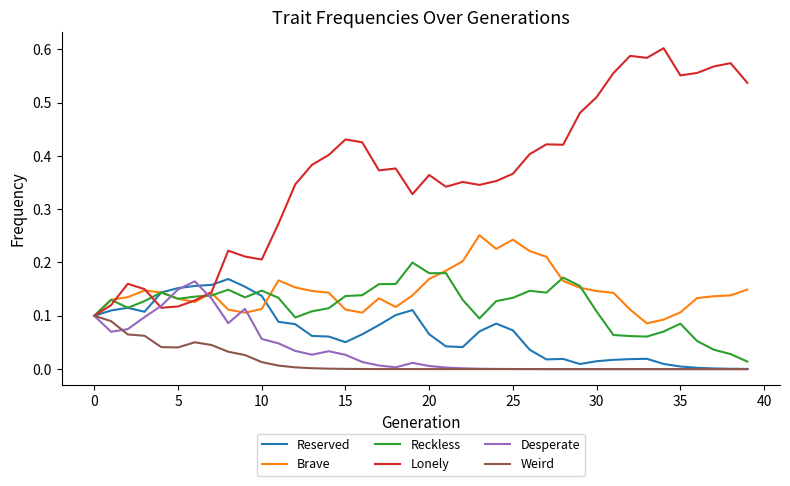

How many series are shown in this chart?

6